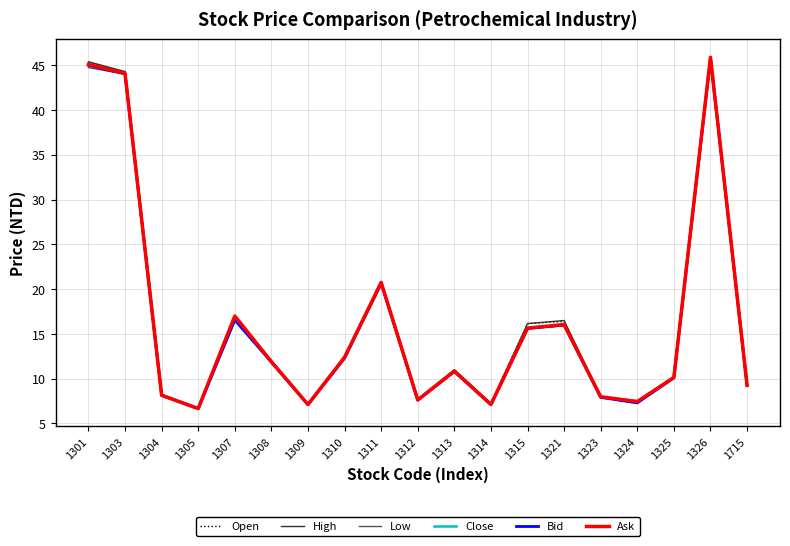

At which label does High reach its minimum?

1305